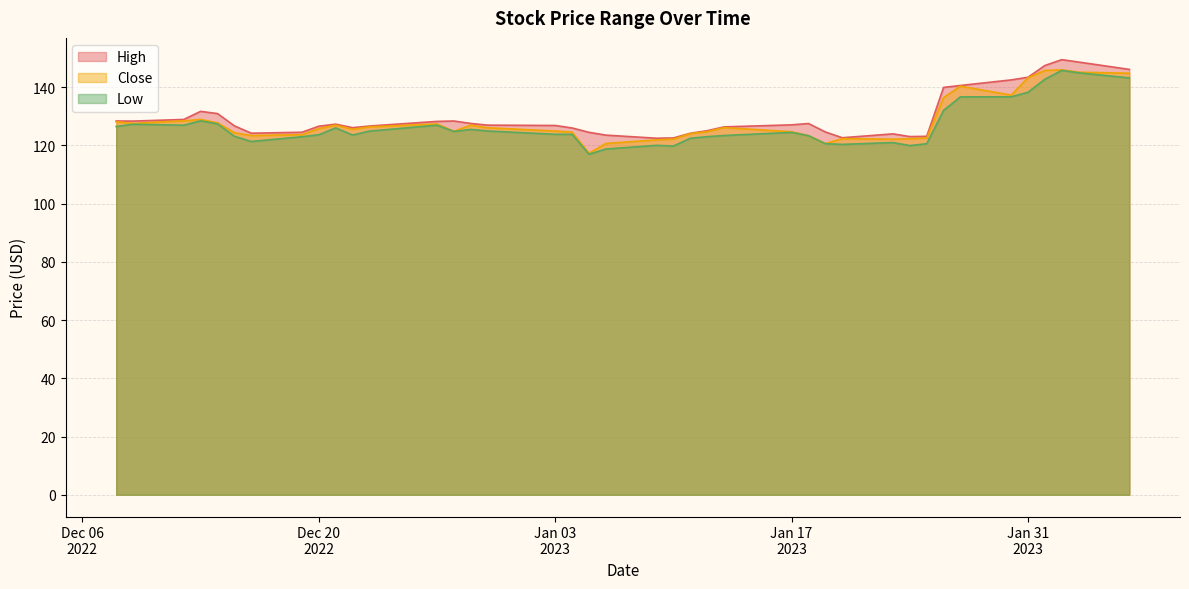

What is the minimum value for Close?

117.3